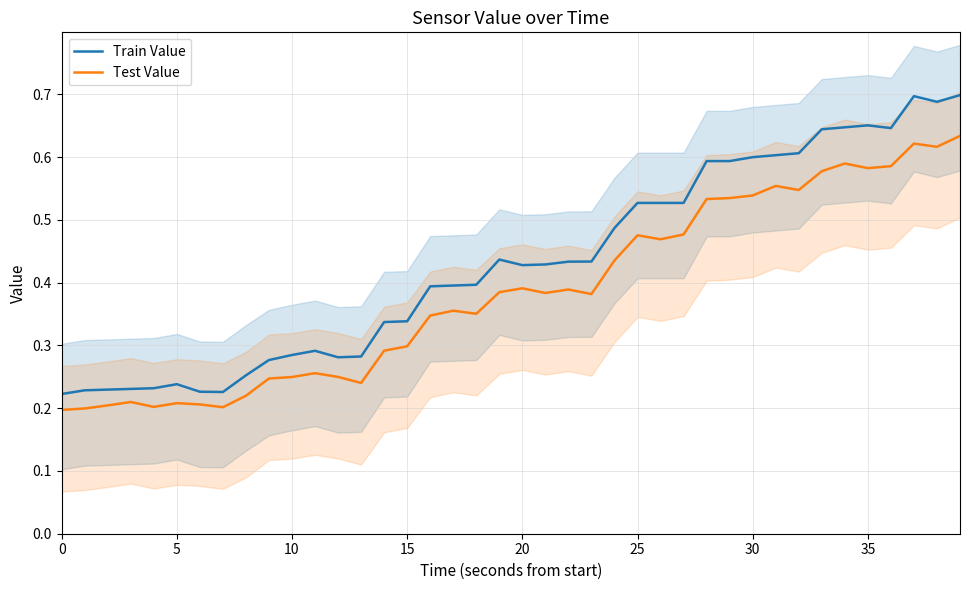

In Test Value, how many points are higher than both neighbors (excluding endpoints)?

10